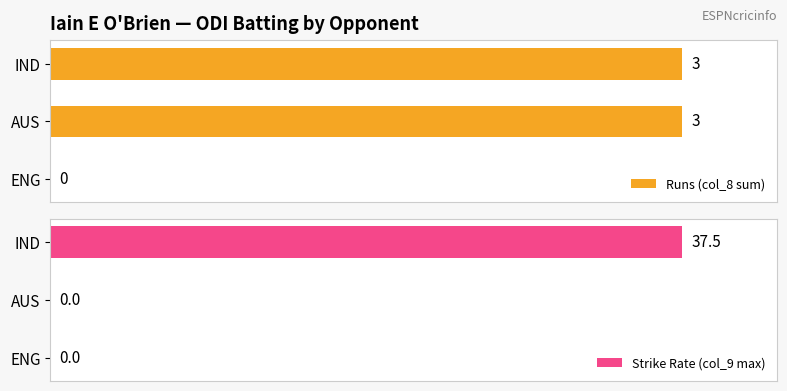

Which category has the highest value in the Strike Rate (col_9 max) series?

IND